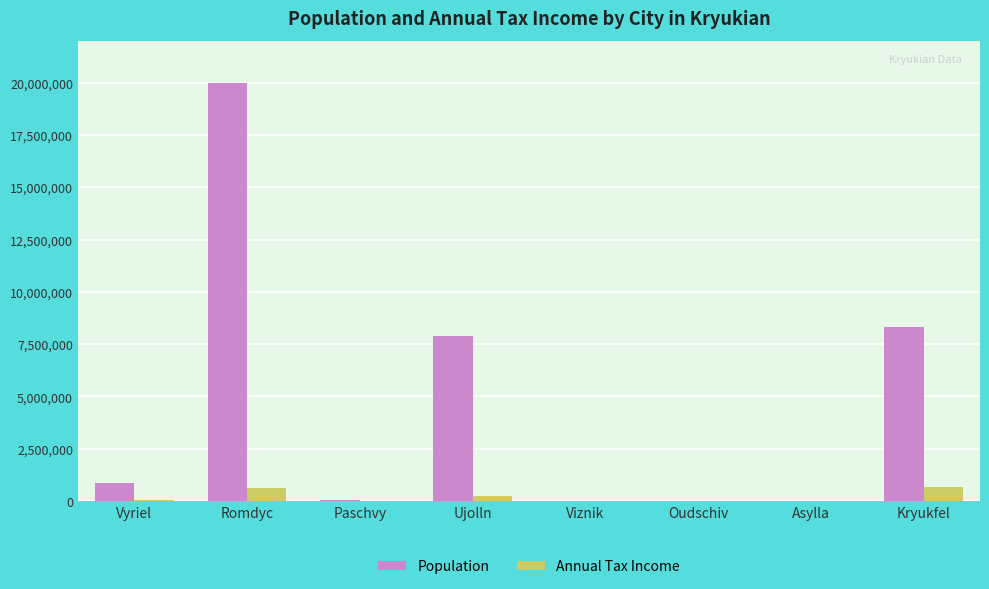

How many data points does each series have?

8